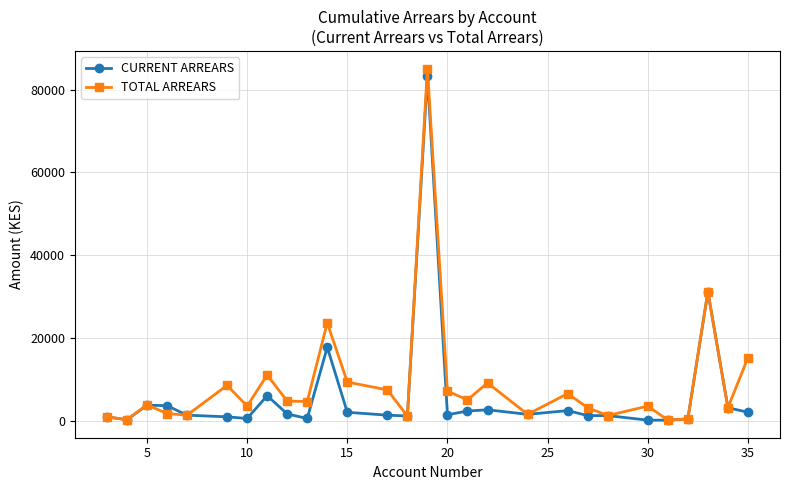

True or false: CURRENT ARREARS and TOTAL ARREARS cross at least once.

True